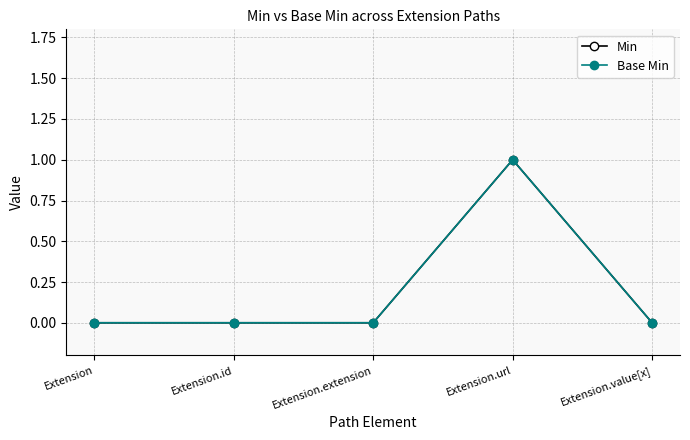

True or false: Min and Base Min intersect in this chart.

False